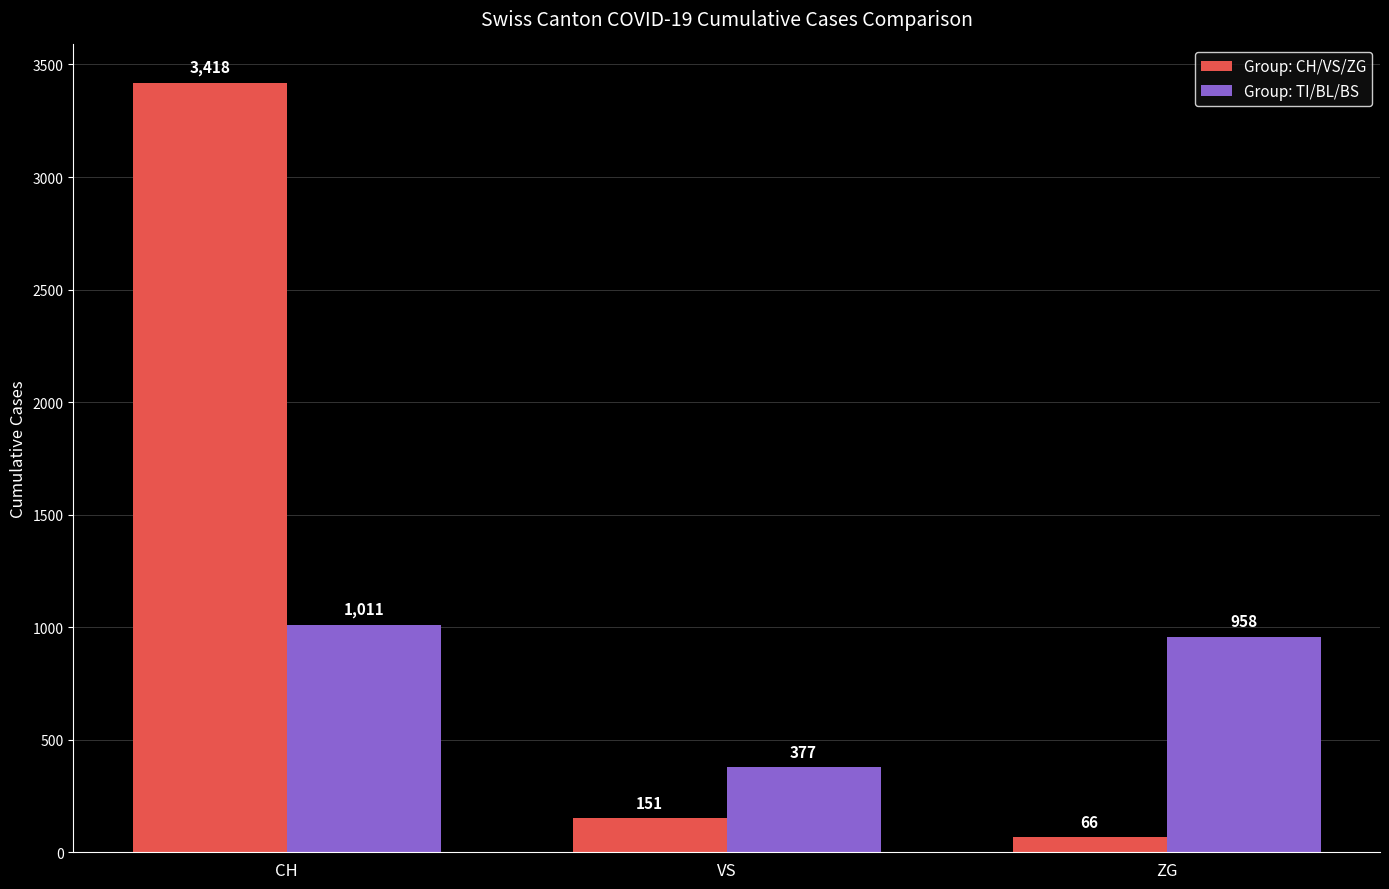

Which series has the largest total across all categories?

Group: CH/VS/ZG